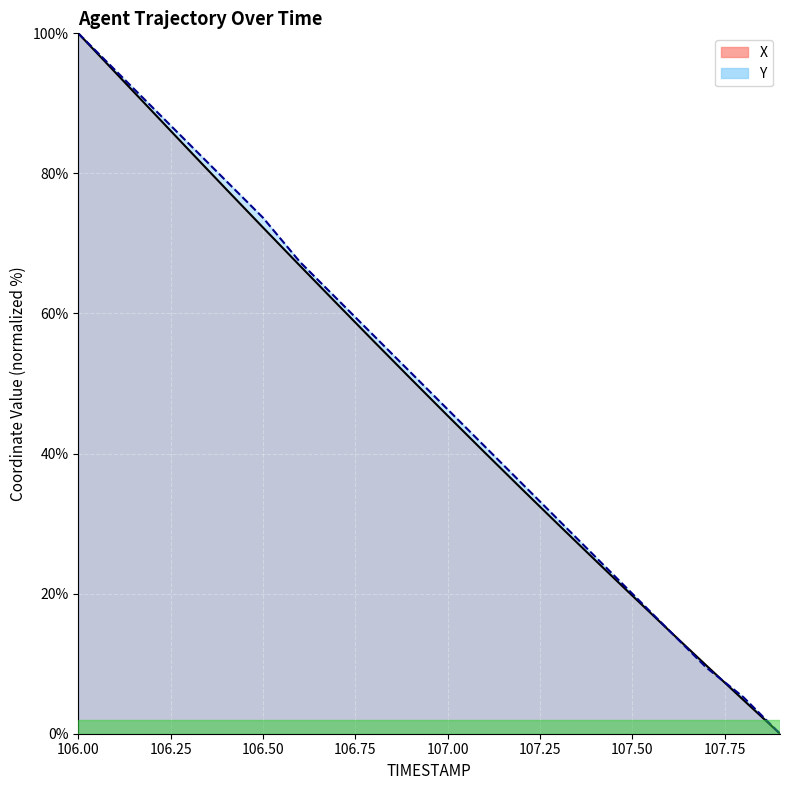

What are all the series names shown in the legend?

X, Y